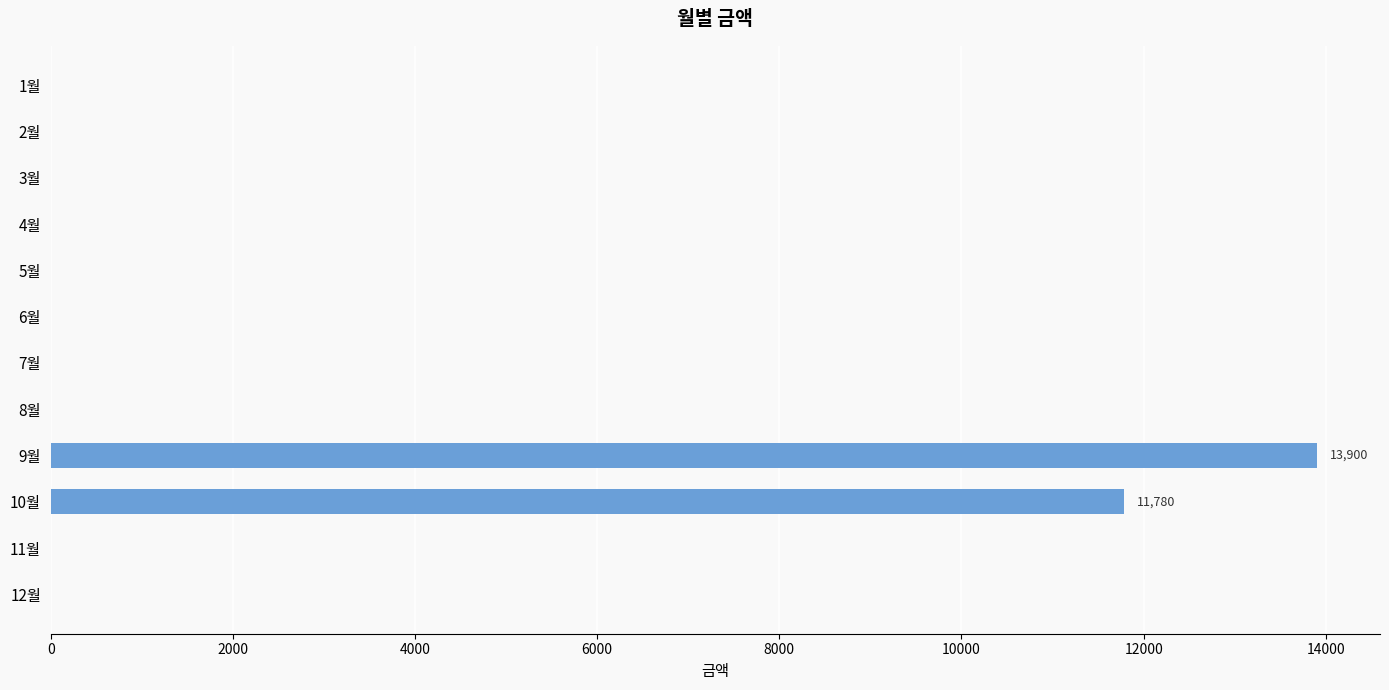

Are the bars horizontal?

Yes